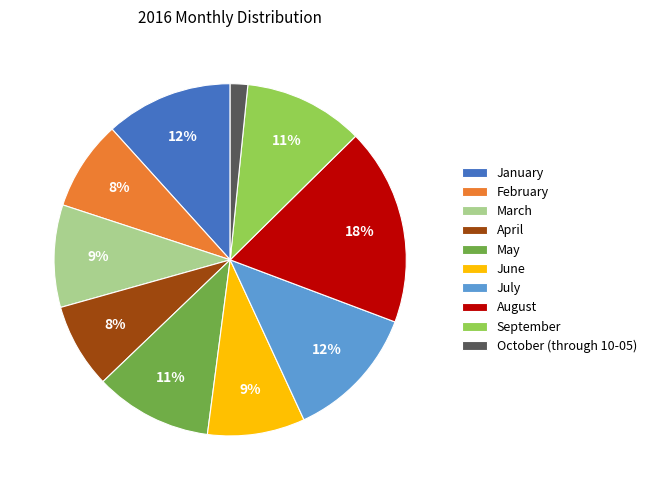

How many segments does this pie chart have?

10